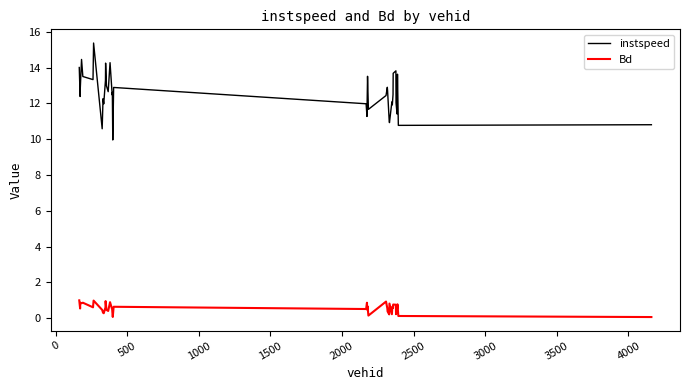

True or false: instspeed and Bd cross at least once.

False